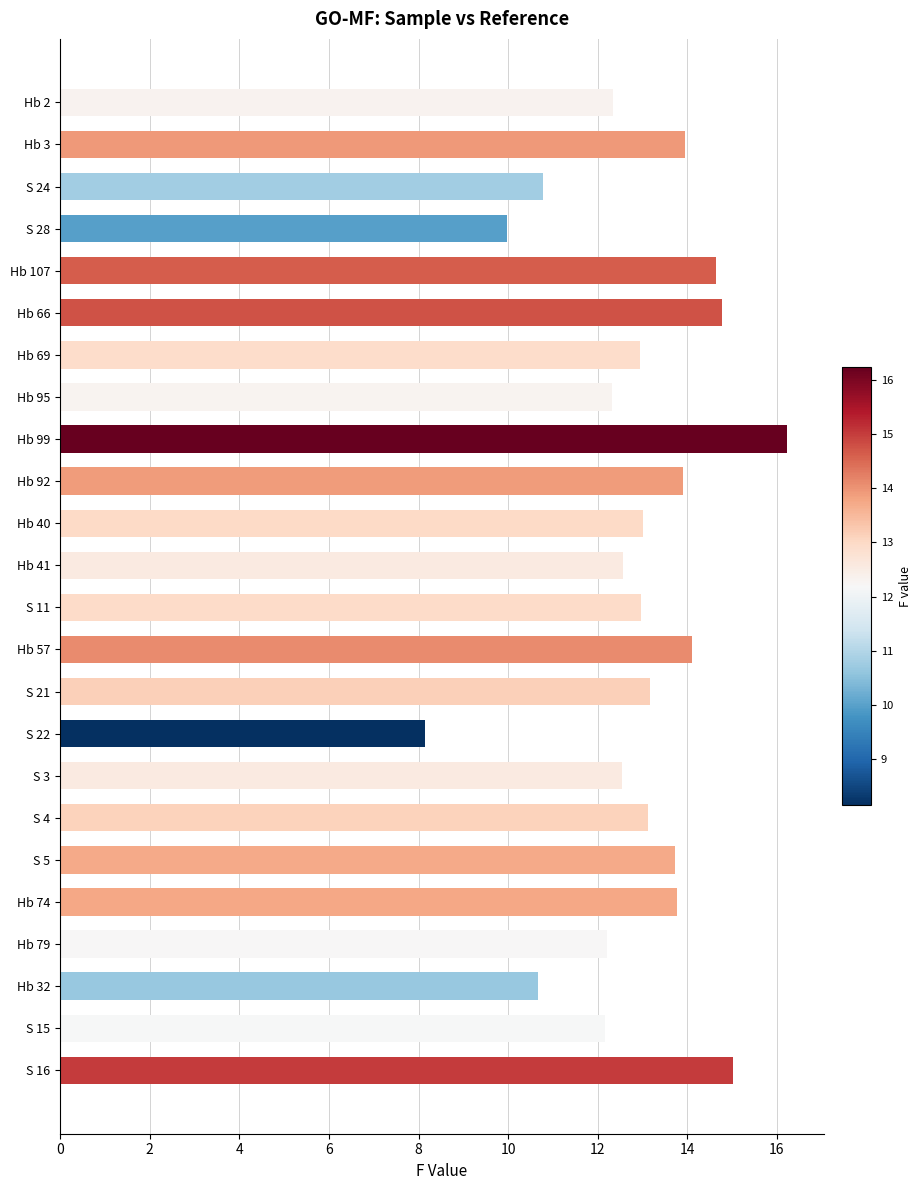

True or false: the data shows 13.8 at Hb 74.

True